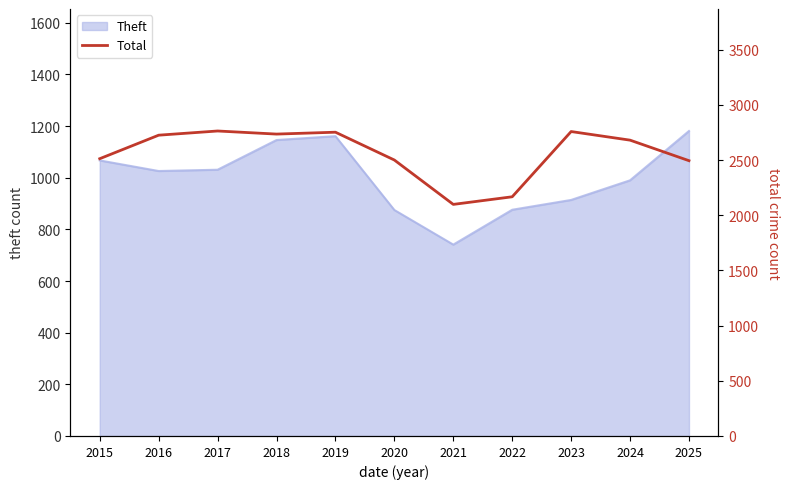

At which category does the chart reach its minimum across all series?

2021